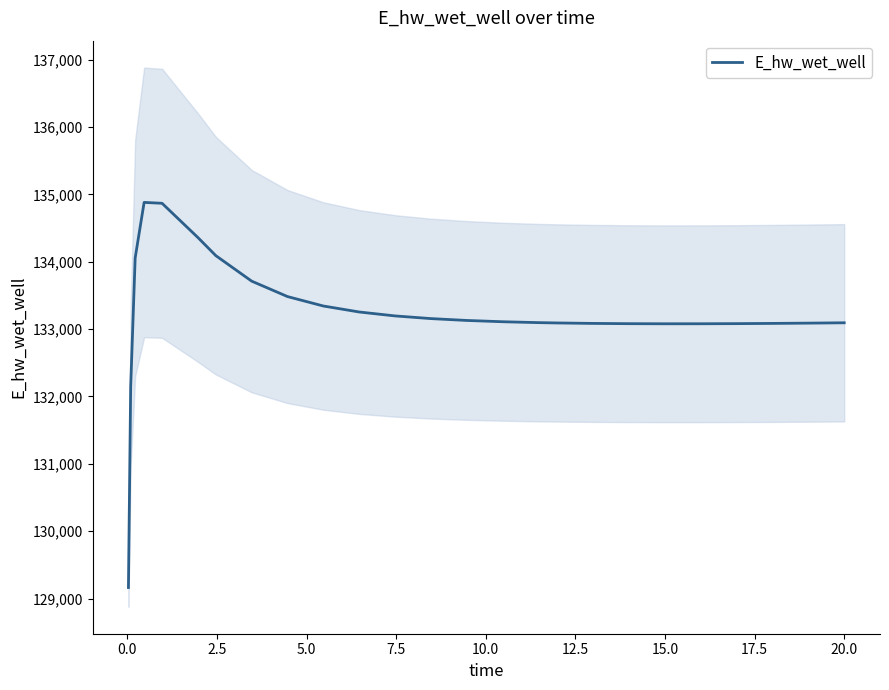

Count the number of values greater than 133108.

13